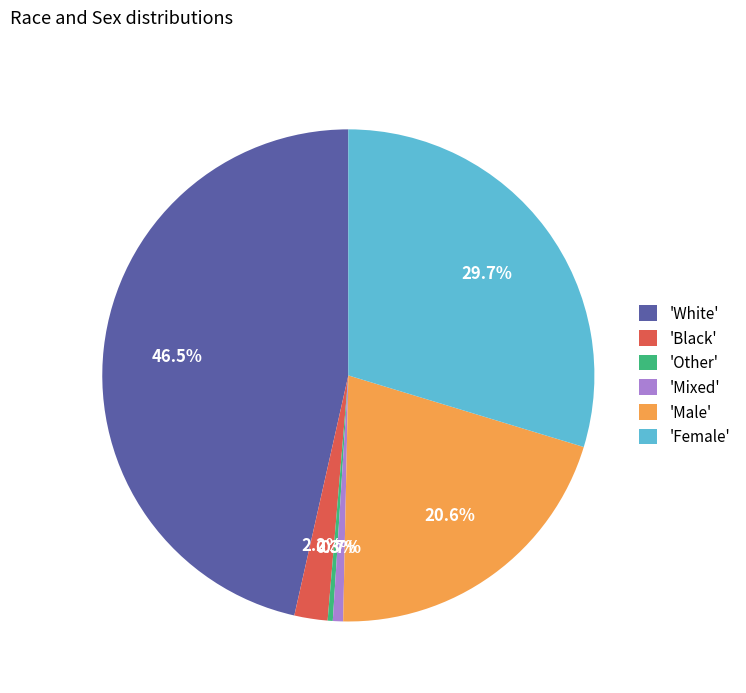

How many segments does this pie chart have?

6